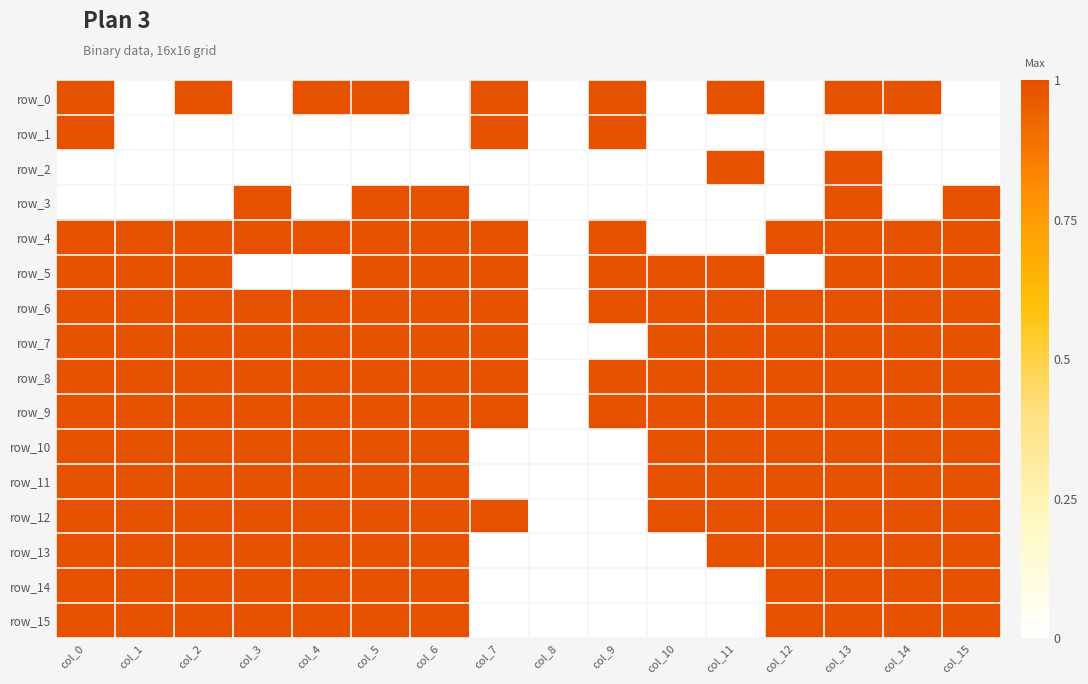

Count the row_9 values in the range 1 to 2.

15